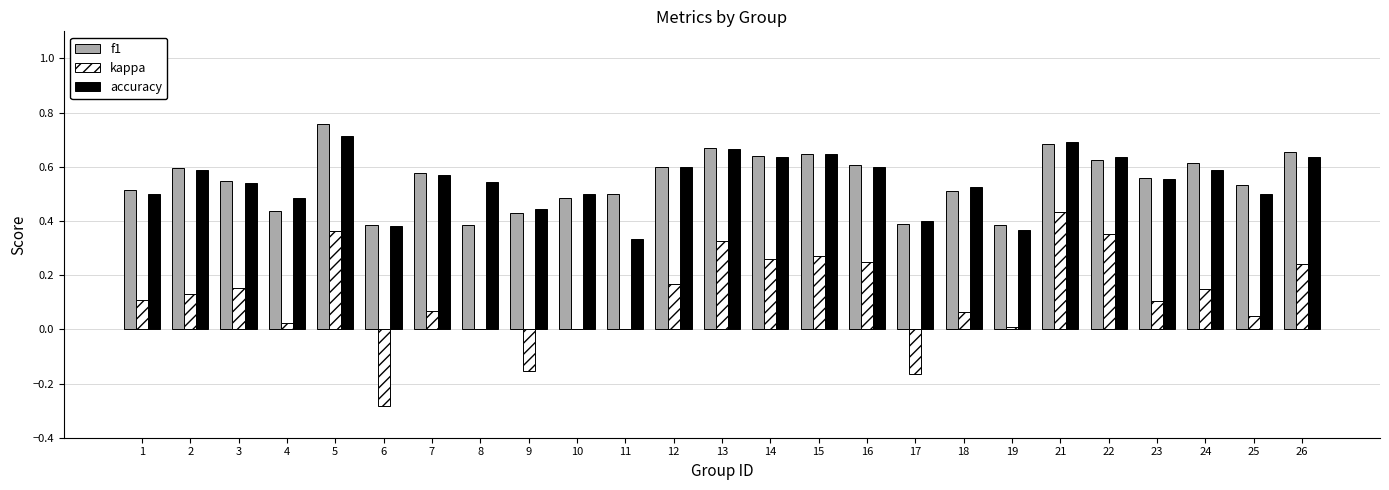

Which series changed the most between 8 and 22?

kappa